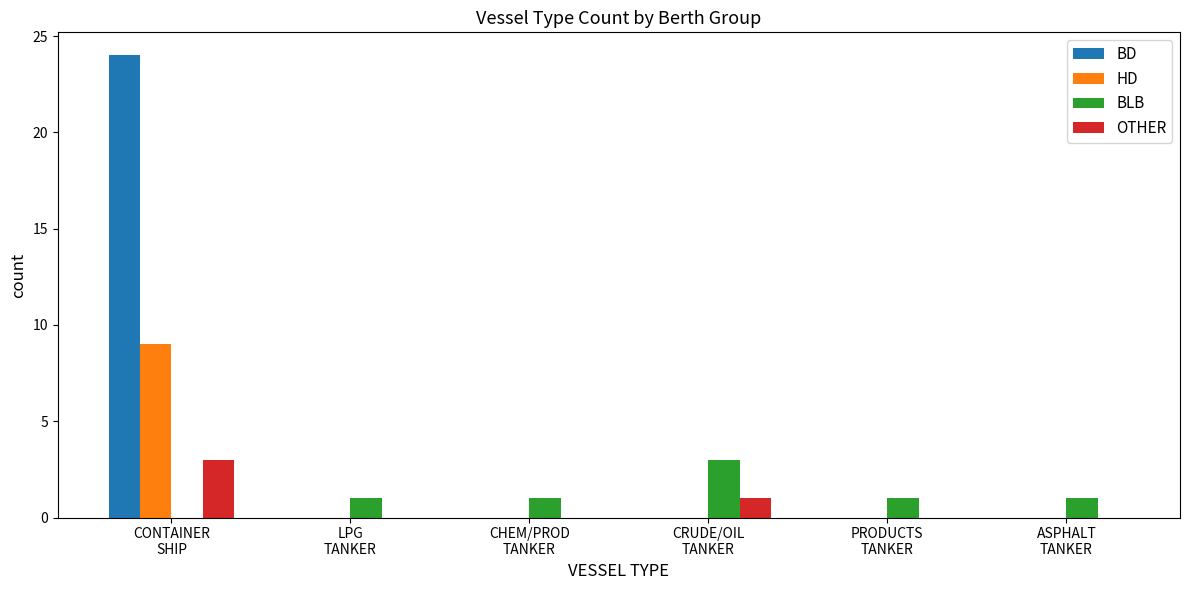

Is it true that HD equals -4 at LPG
TANKER?

False